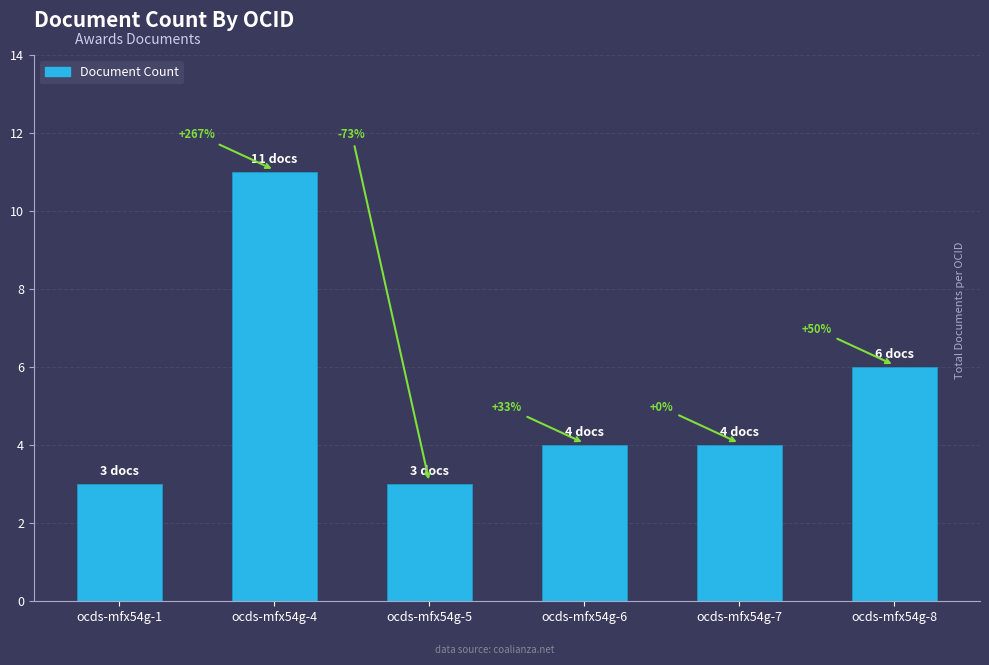

What is the sum of all values?

31